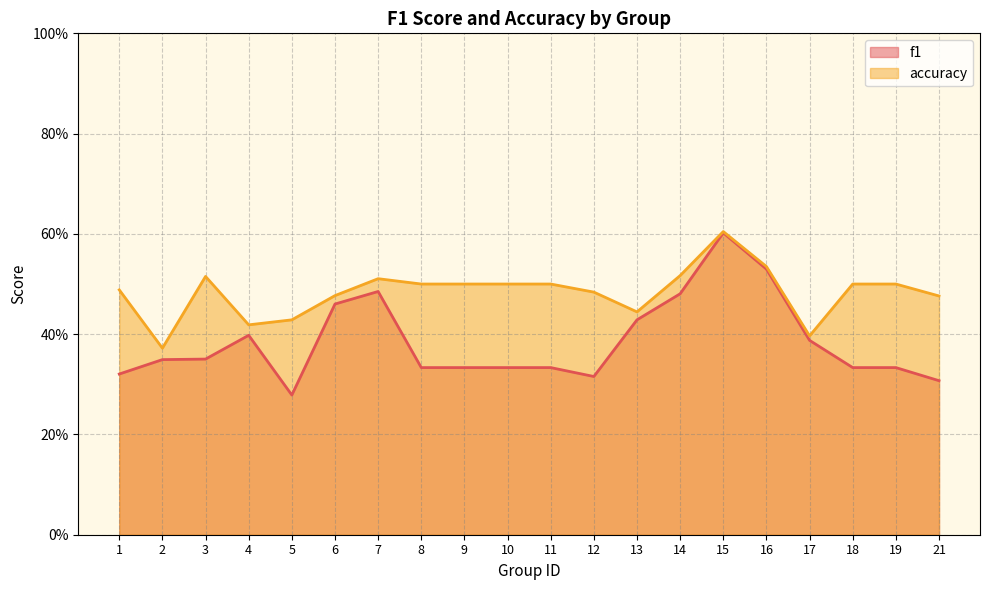

How many series are shown in this chart?

2